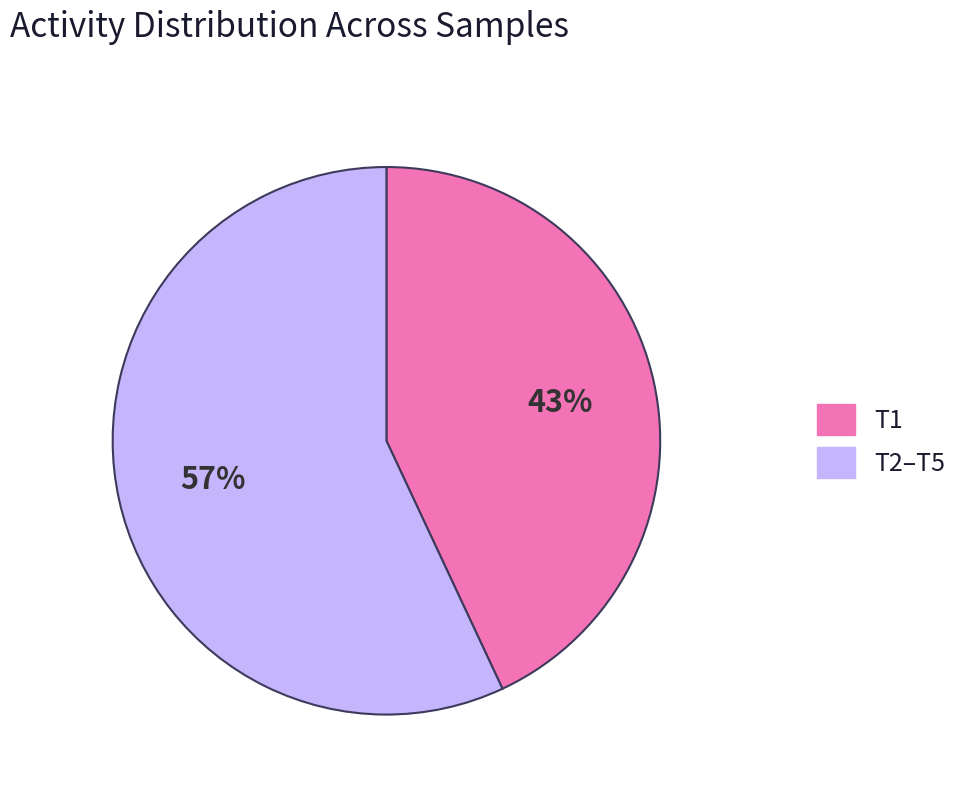

To the nearest percent, what is the average slice percentage?

50%